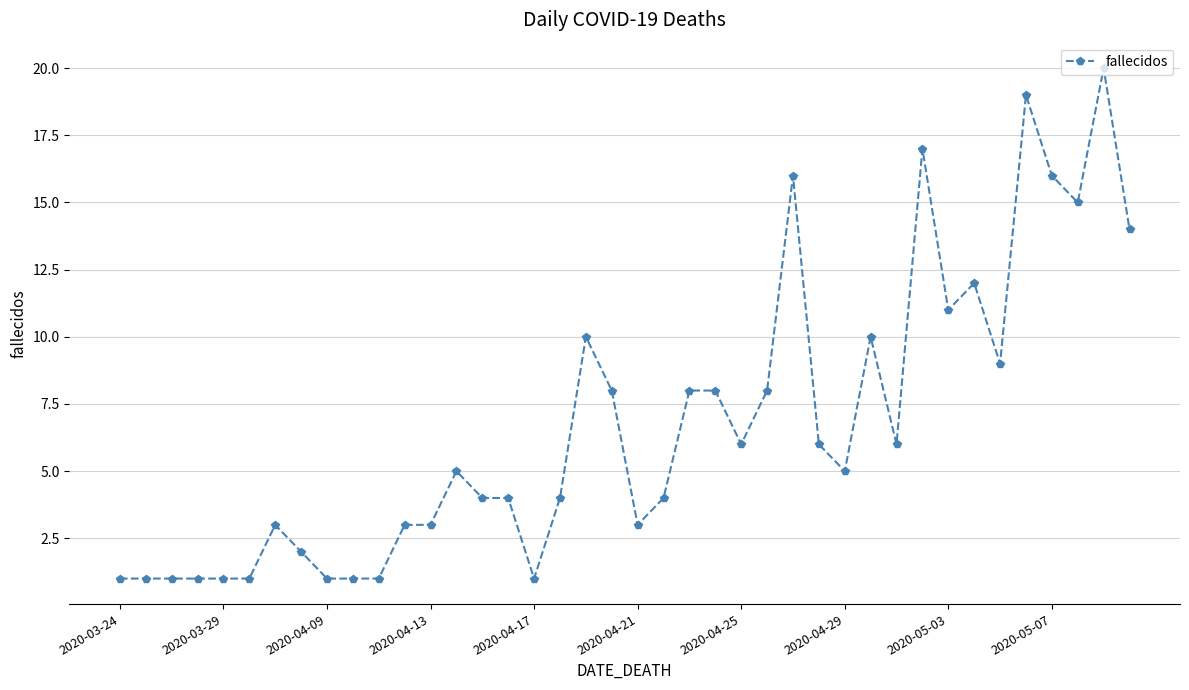

What is the maximum value shown in the chart?

20